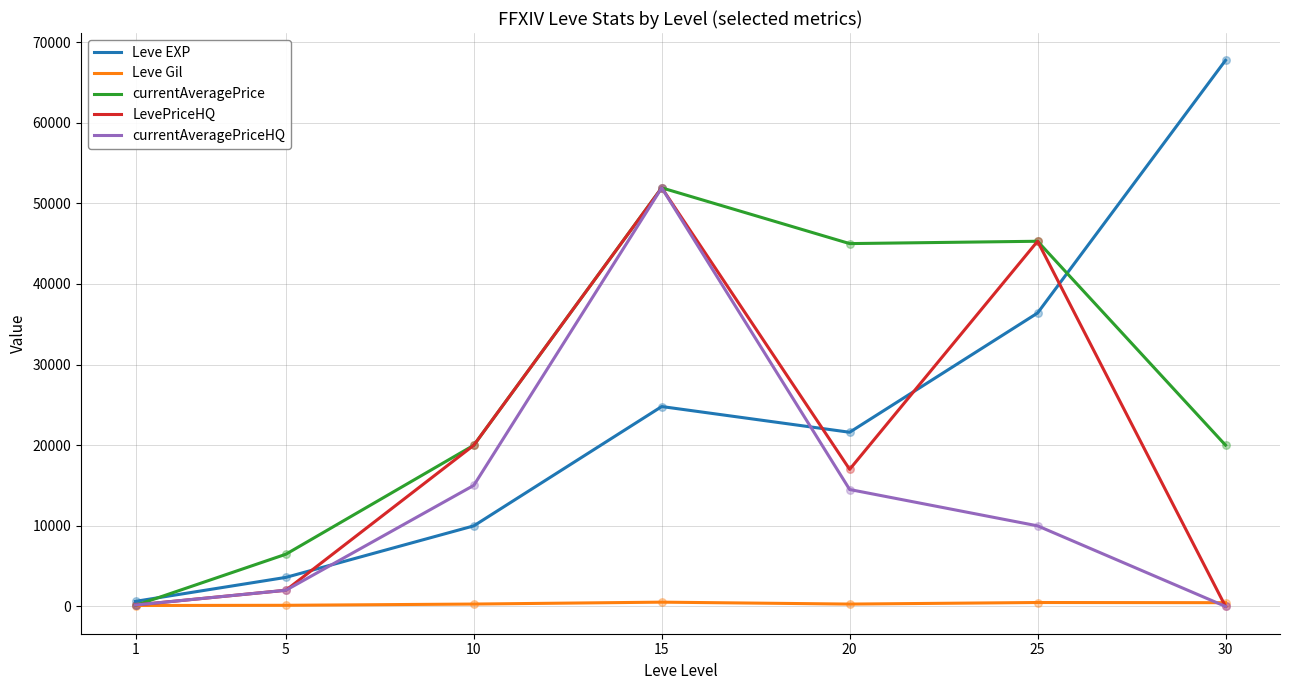

Which series changed the most between 5 and 30?

Leve EXP